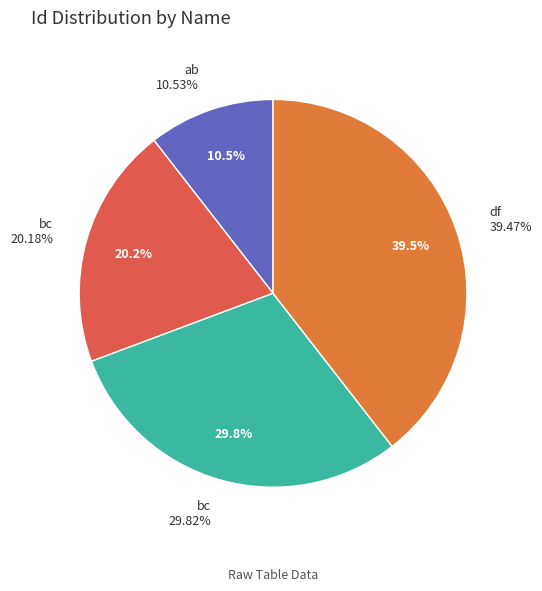

What percentage is the df slice, to the nearest percent?

39%